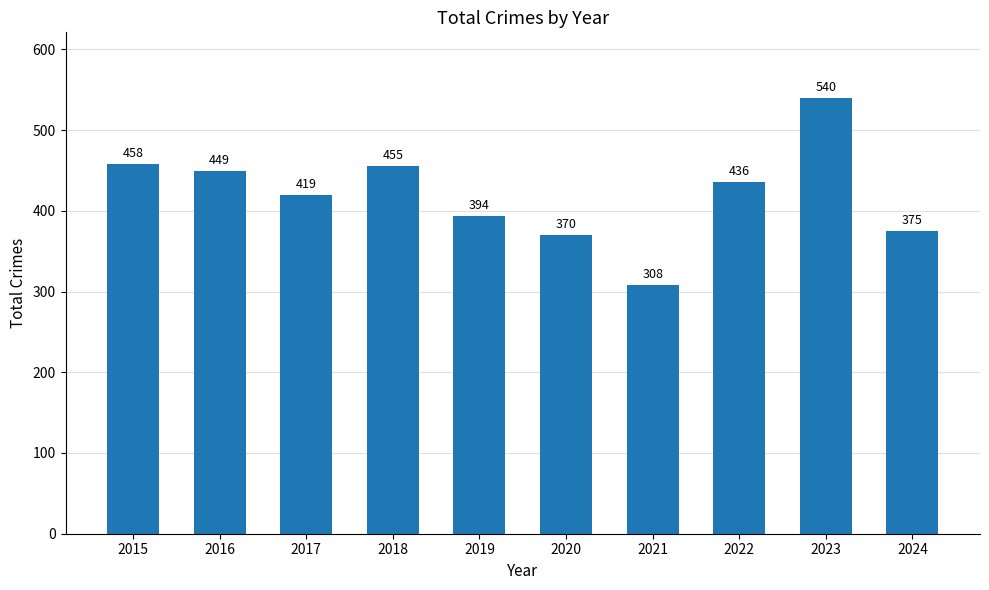

The value at 2023 is 540. True or false?

True